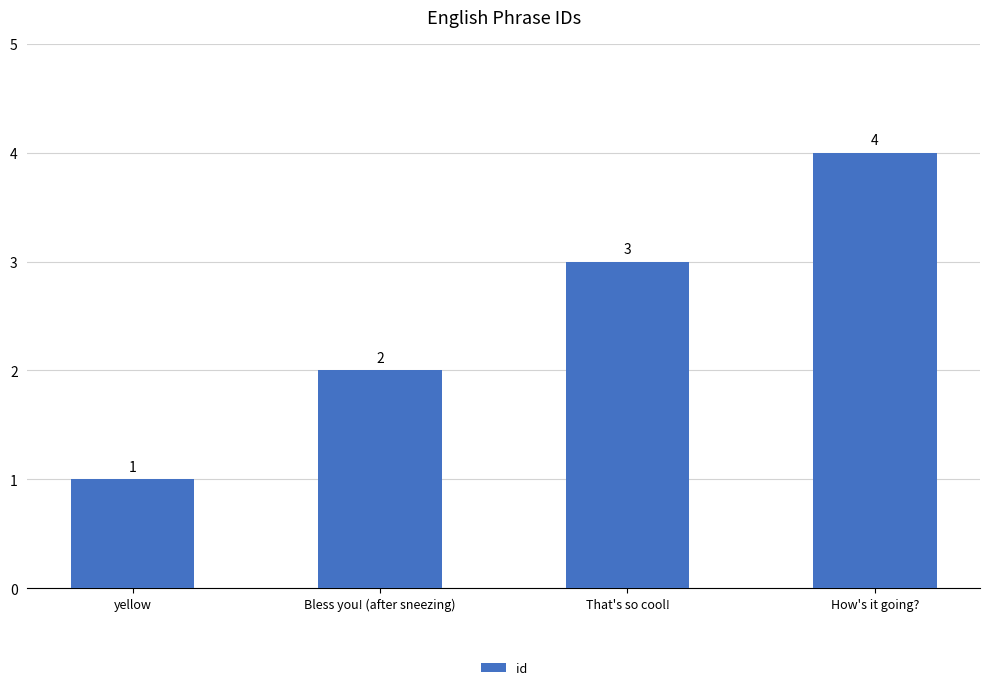

Reading right to left, list all the values displayed in this chart.

4	3	2	1